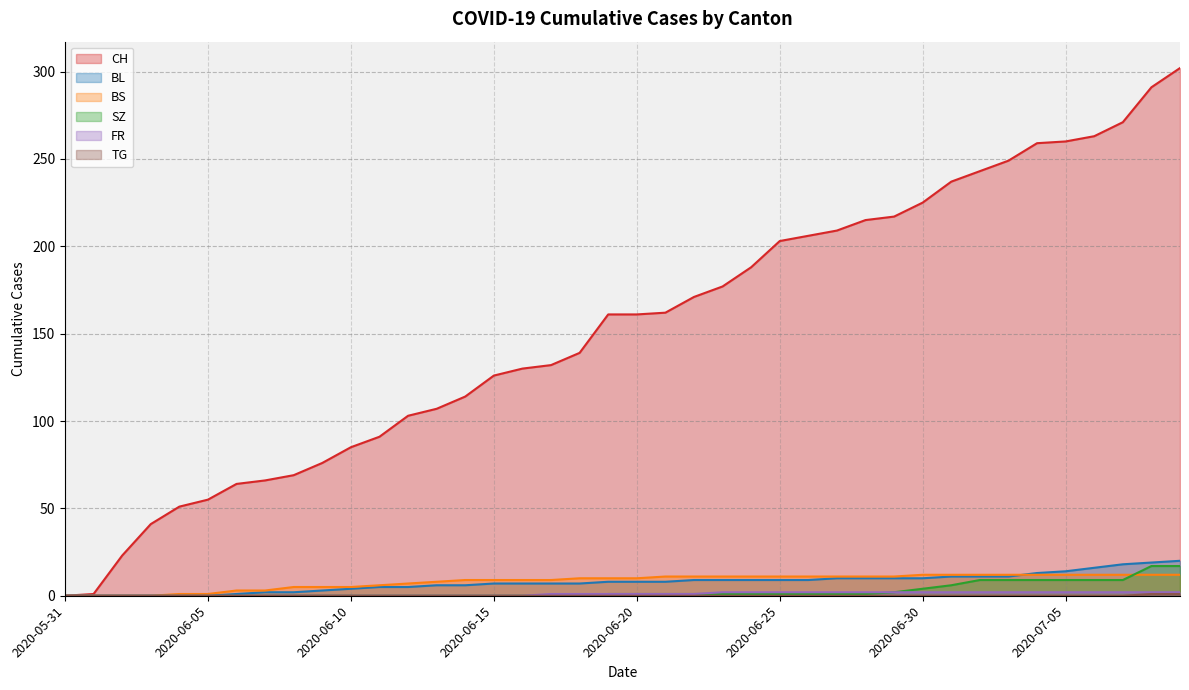

True or false: CH has more than 0 interior local peaks.

False